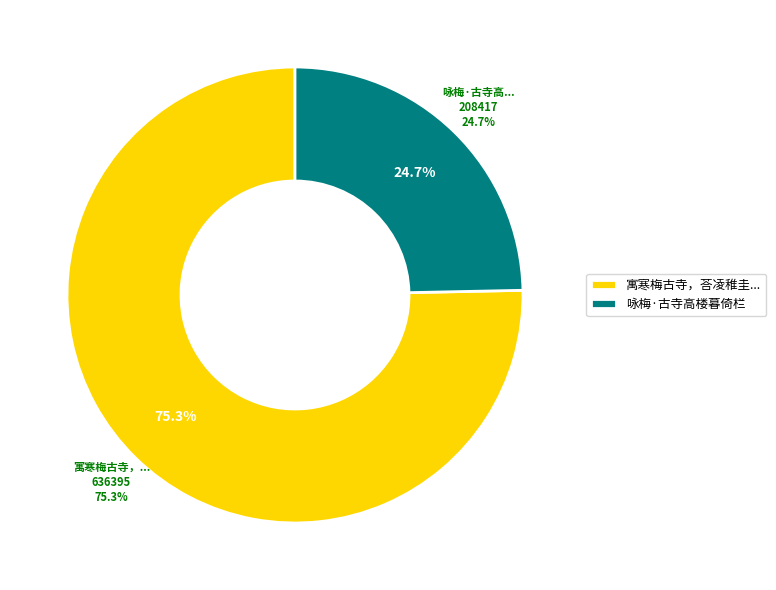

How many slices are in this pie chart?

2